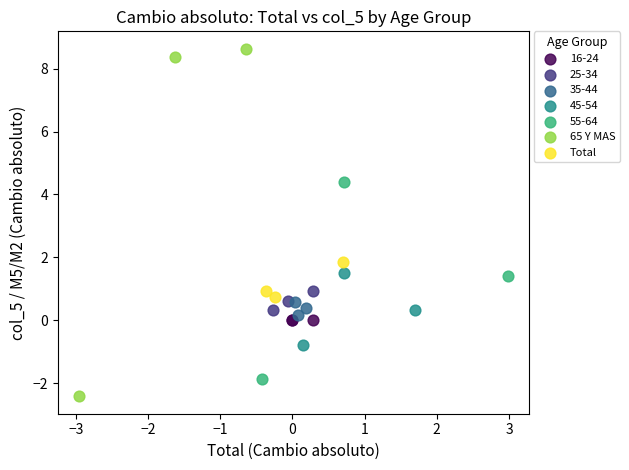

Which series contains the lowest Y value?

65 Y MAS